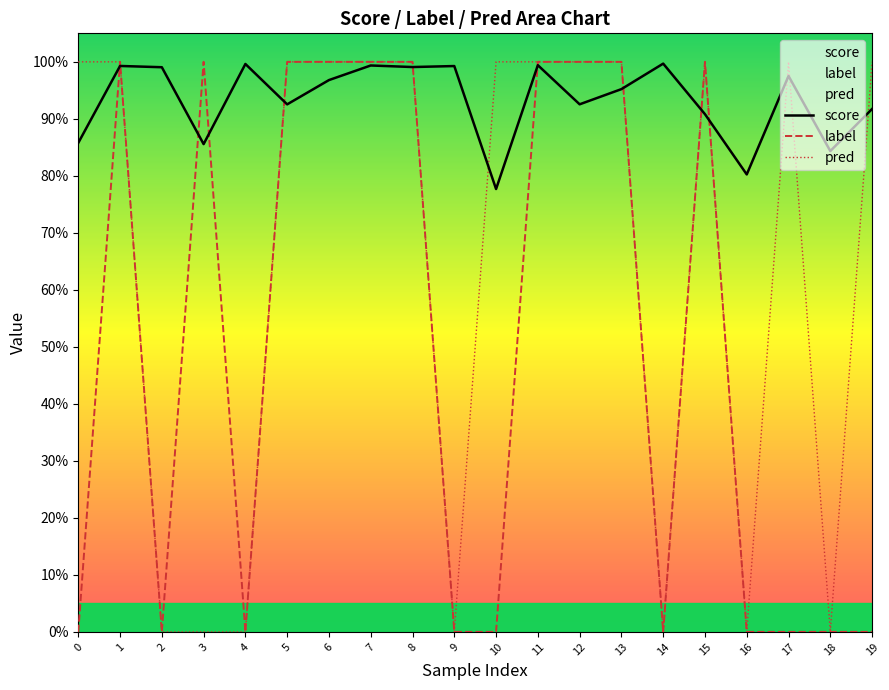

Which series has the widest spread of values?

label